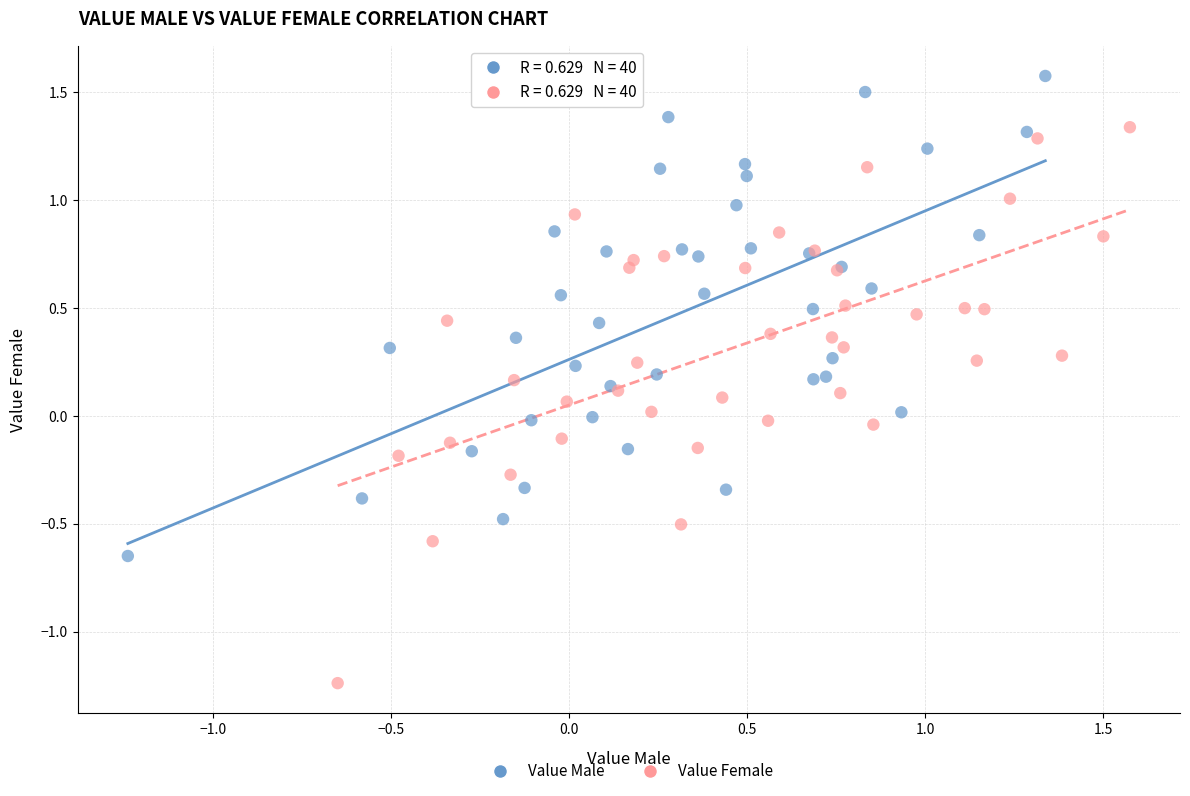

Which series has the widest spread of Y values?

Value Female